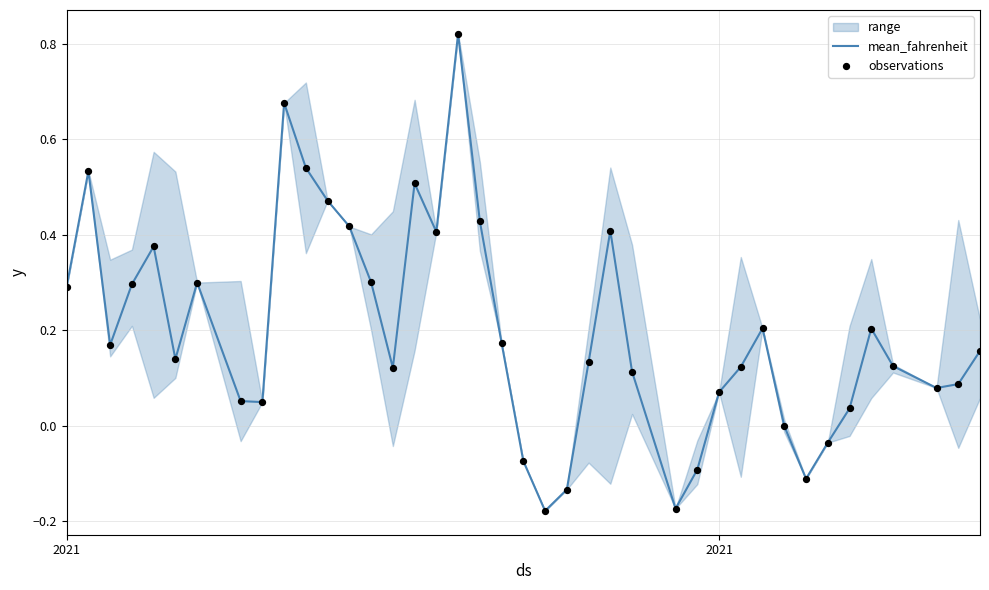

What are all the series names shown in the legend?

mean_fahrenheit, observations